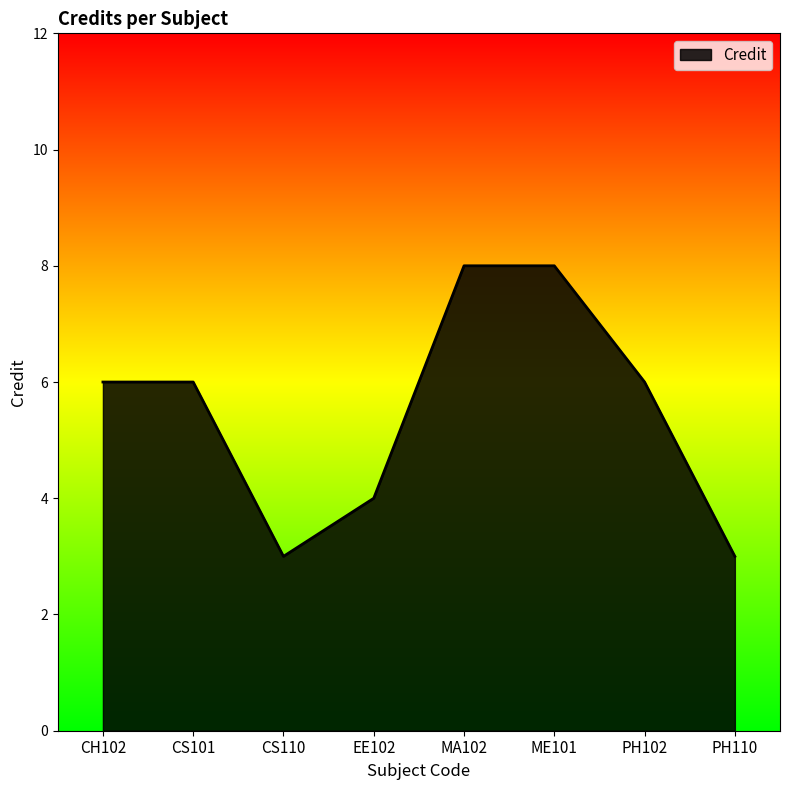

Which has a higher value, ME101 or PH110?

ME101